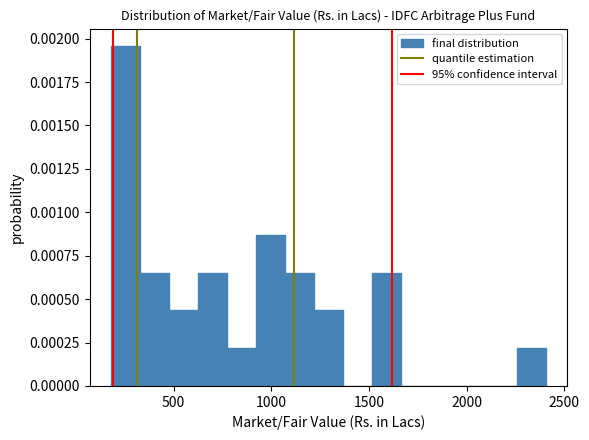

Around what value on the x-axis is the tallest bar? Give the approximate position of its centre, as read against the axis.

250